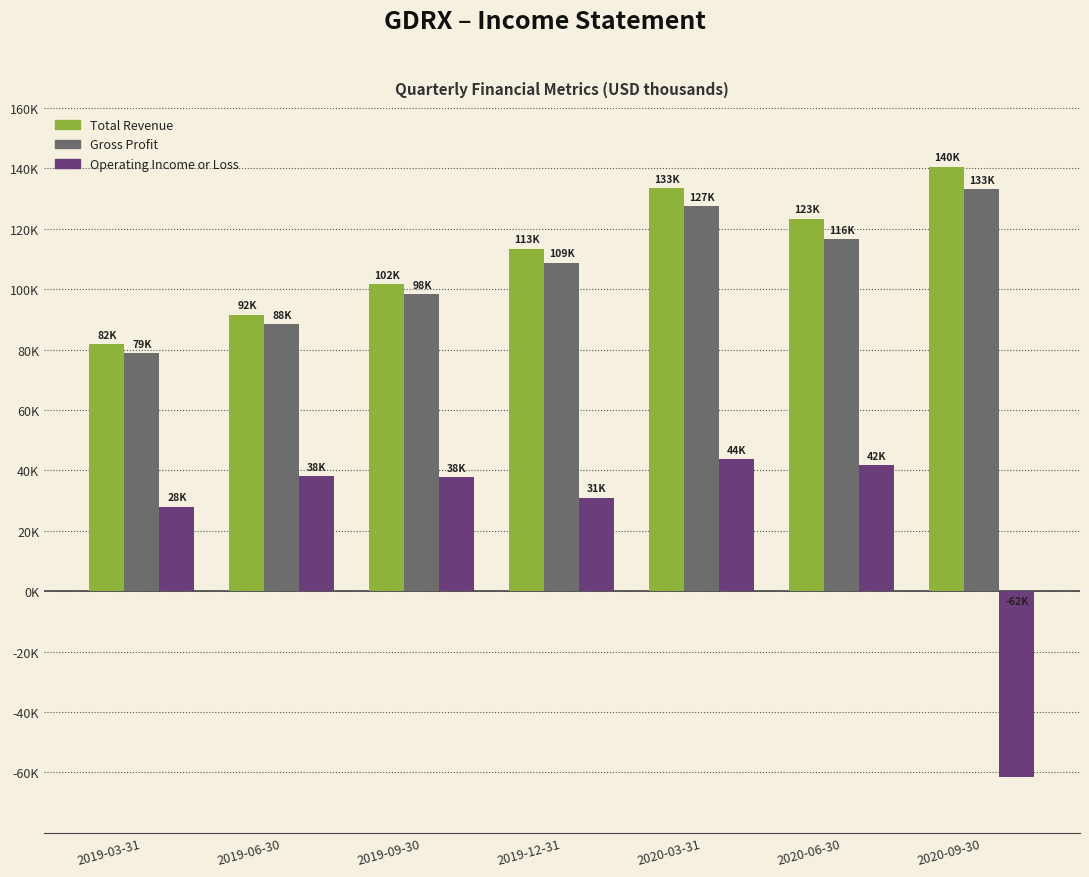

At which category is the sum across all series the highest?

2020-03-31